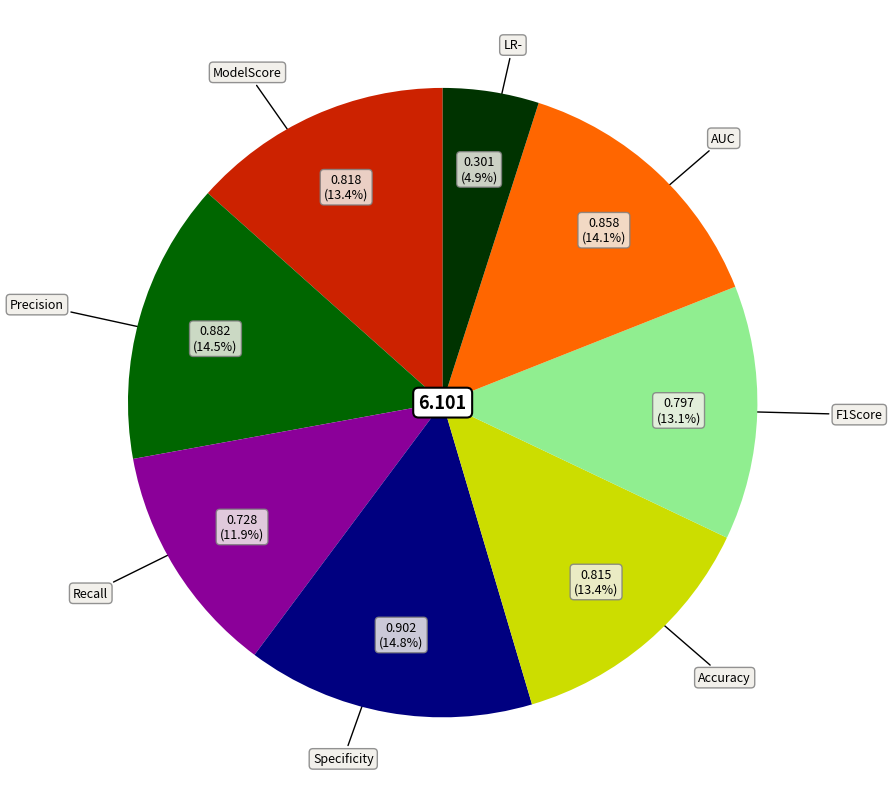

Is there any slice that represents more than half of the pie?

No